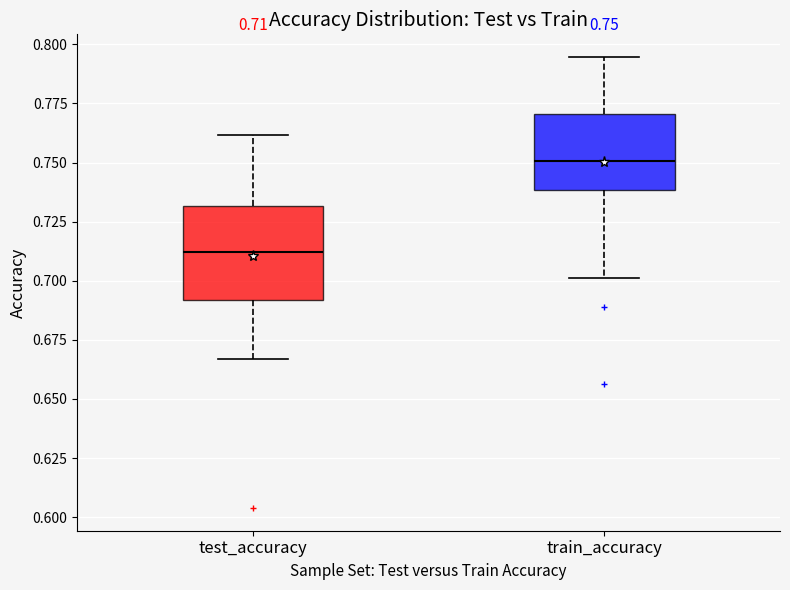

Comparing the boxes themselves (not the whiskers), which one is the tallest?

test_accuracy